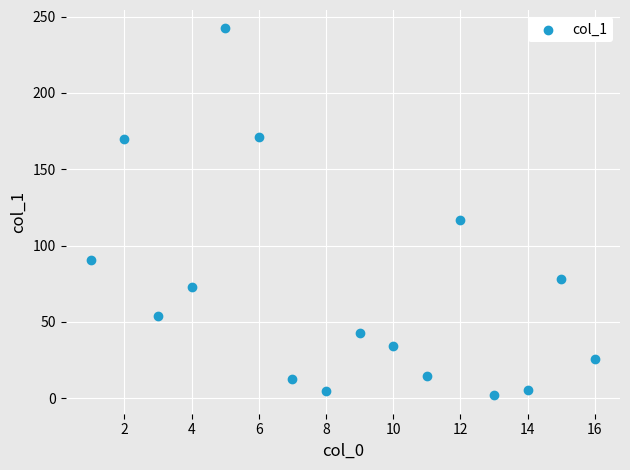

What is the range of Y values (max minus min)?

240.4